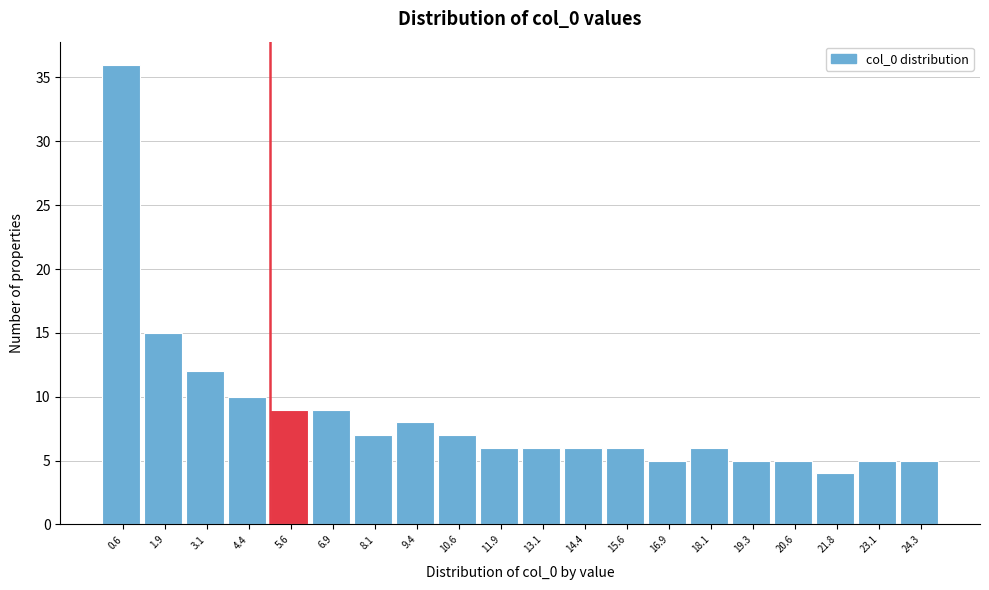

How tall is the bar that spans 2.4 to 3.8 on the x-axis? Neither the bar edges nor the heights are printed on the chart, so give them approximately, as read against the axes.

12